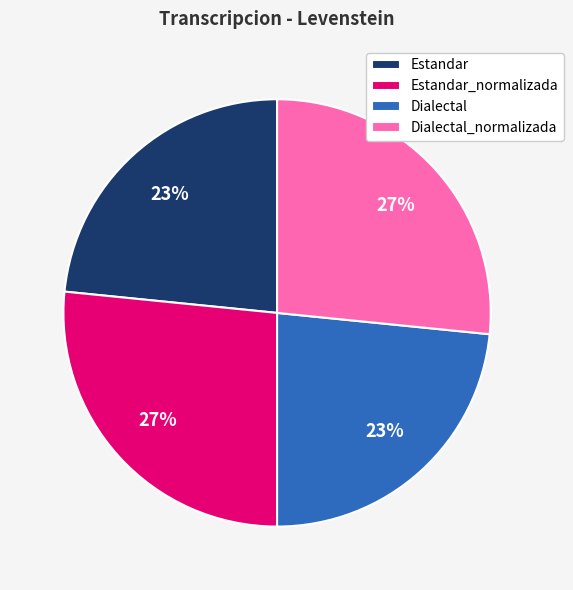

Is there any slice that represents more than half of the pie?

No